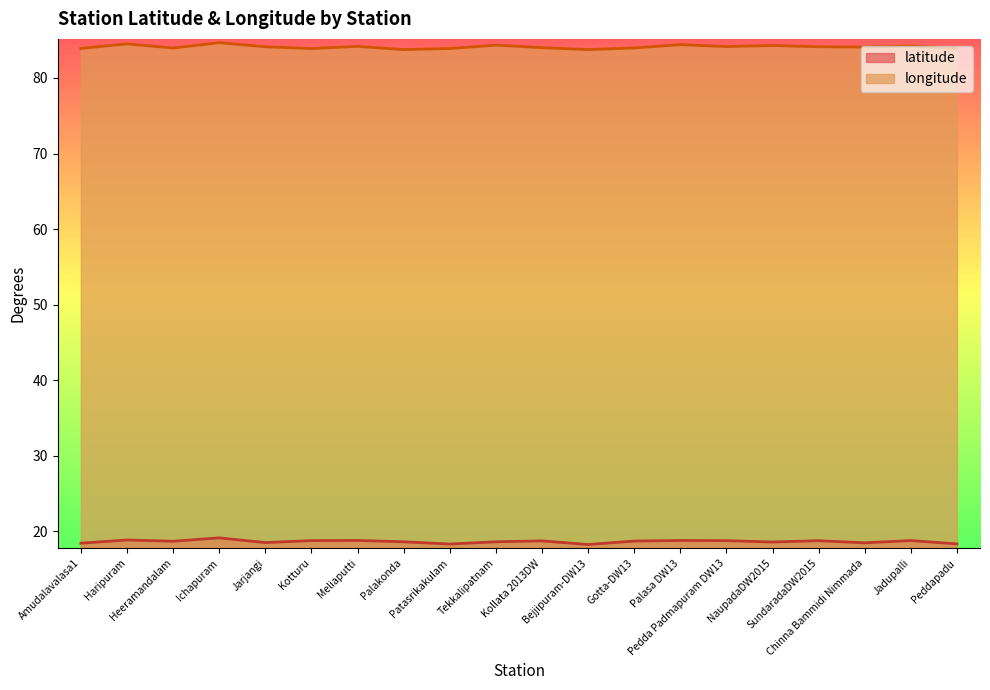

True or false: latitude and longitude intersect in this chart.

False